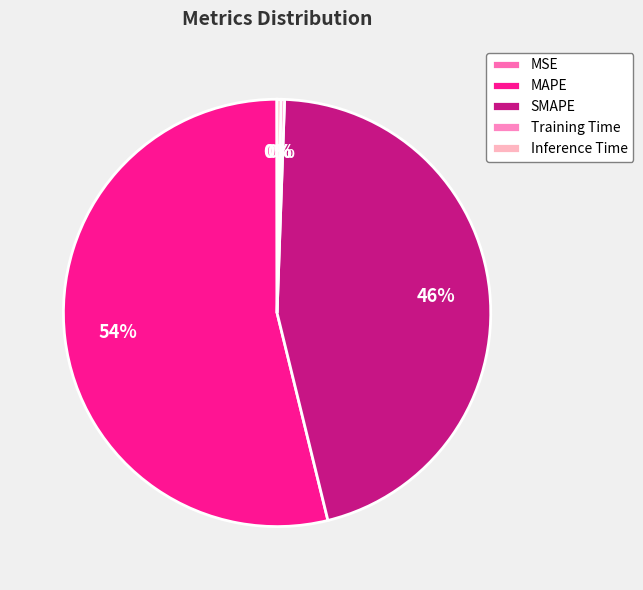

What percentage is the SMAPE slice, to the nearest percent?

46%